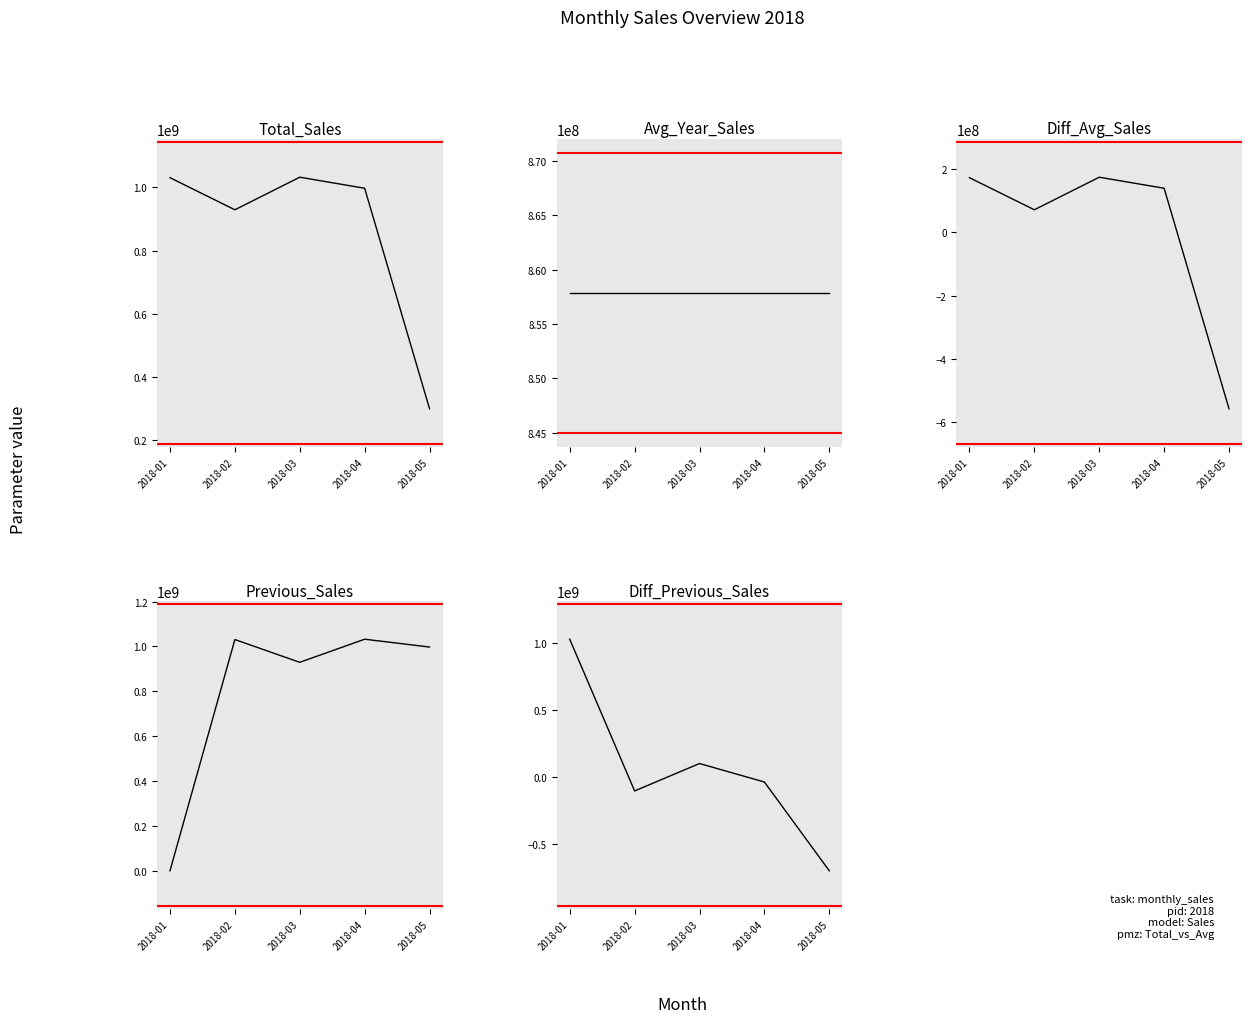

Between 2018-02 and 2018-04, which is larger?

2018-04